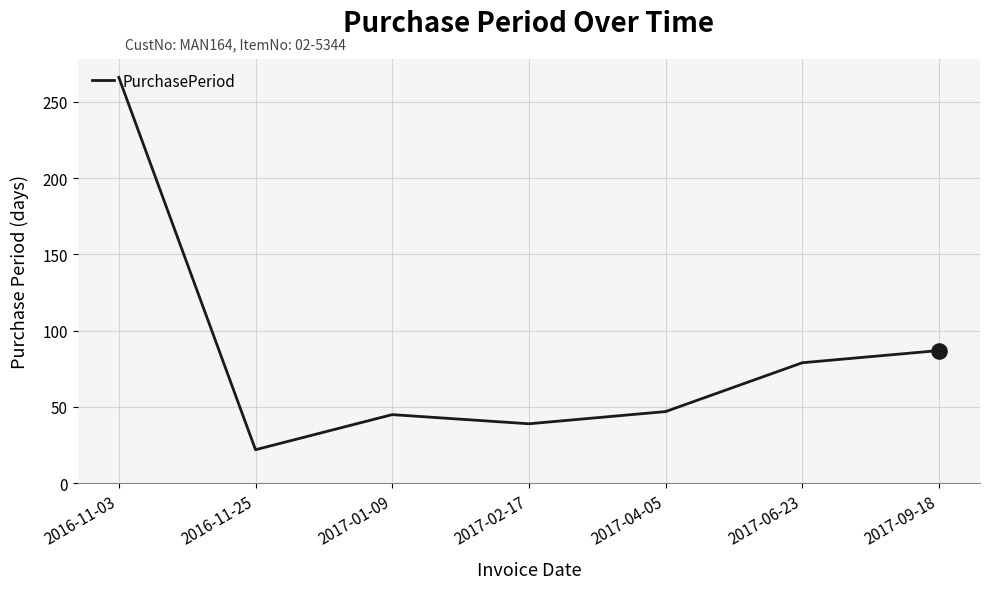

Between 2016-11-03 and 2017-04-05, which is larger?

2016-11-03